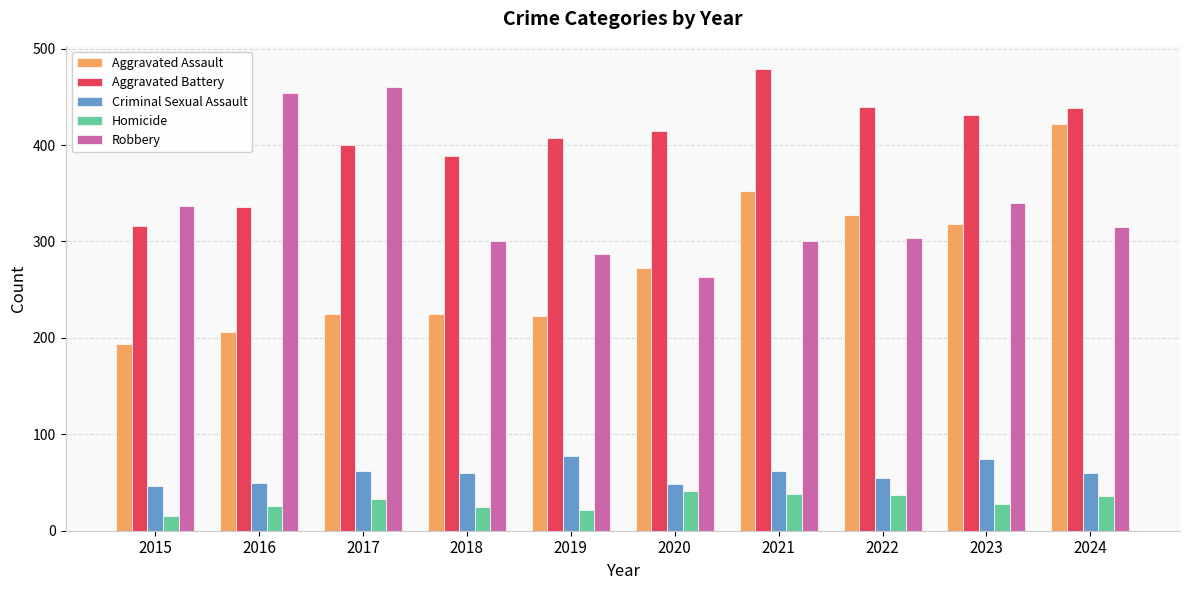

What is the difference between the highest and lowest values at 2016?

428